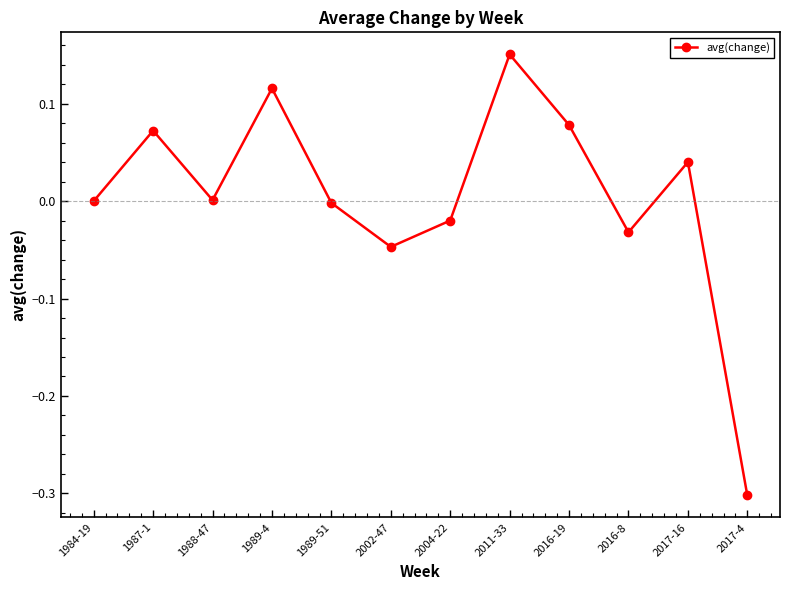

Which label corresponds to the smallest value in the chart?

2017-4